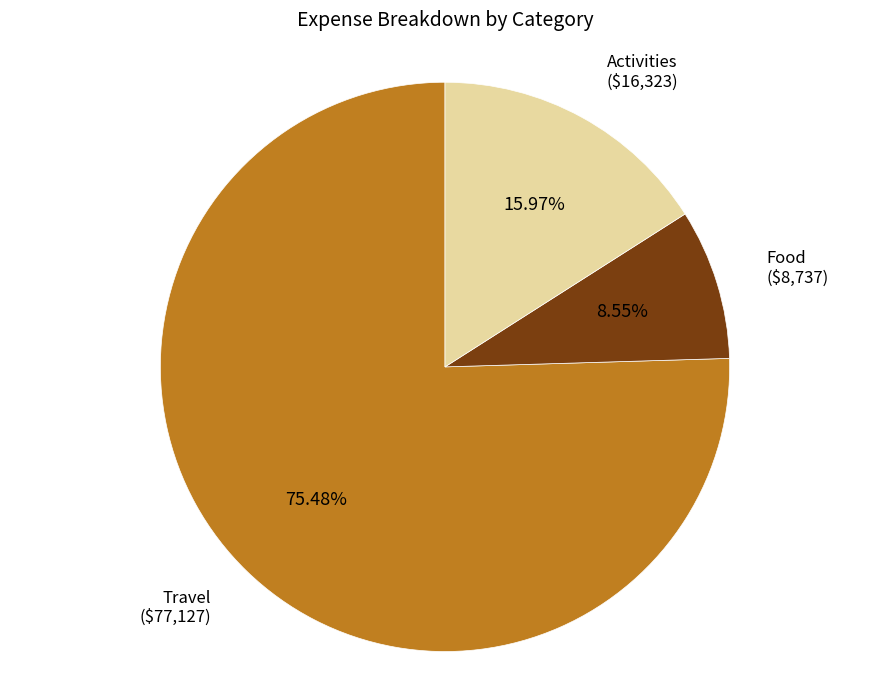

What is the largest slice in the pie chart?

Travel